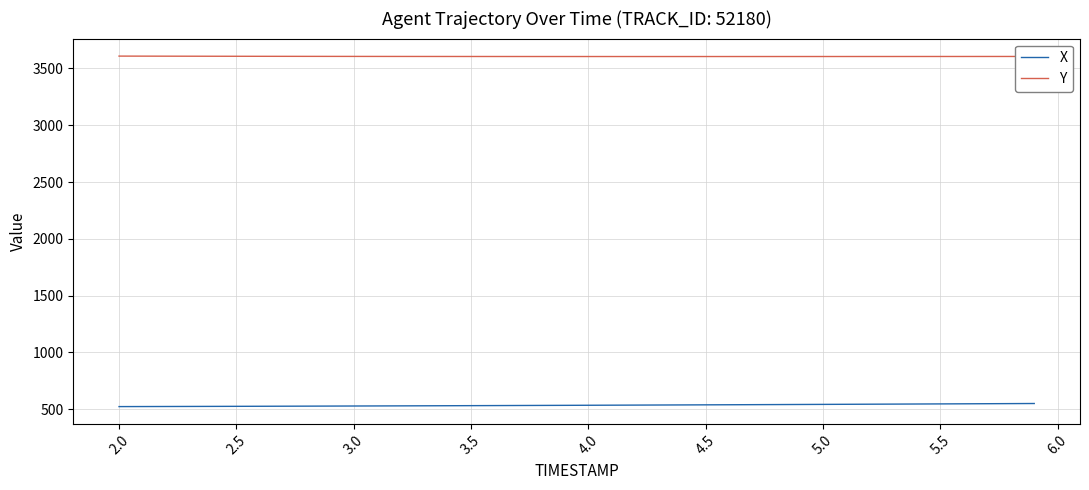

What are all the series names shown in the legend?

X, Y